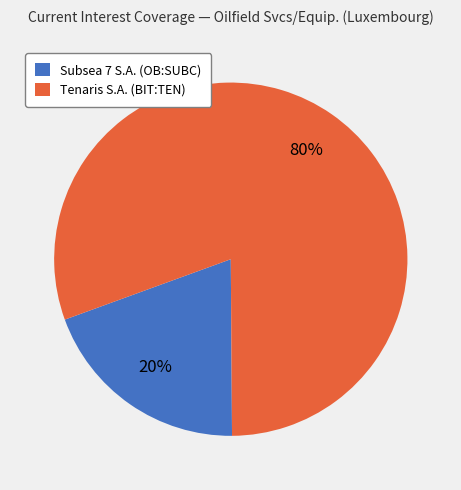

How many slices are in this pie chart?

2